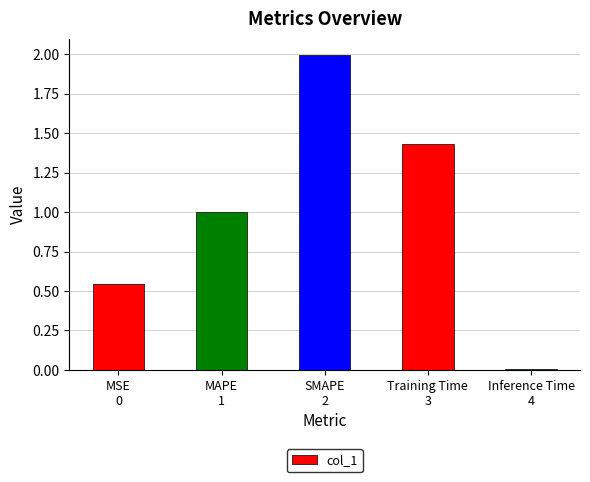

The value at Training Time
3 is 2.4. True or false?

False